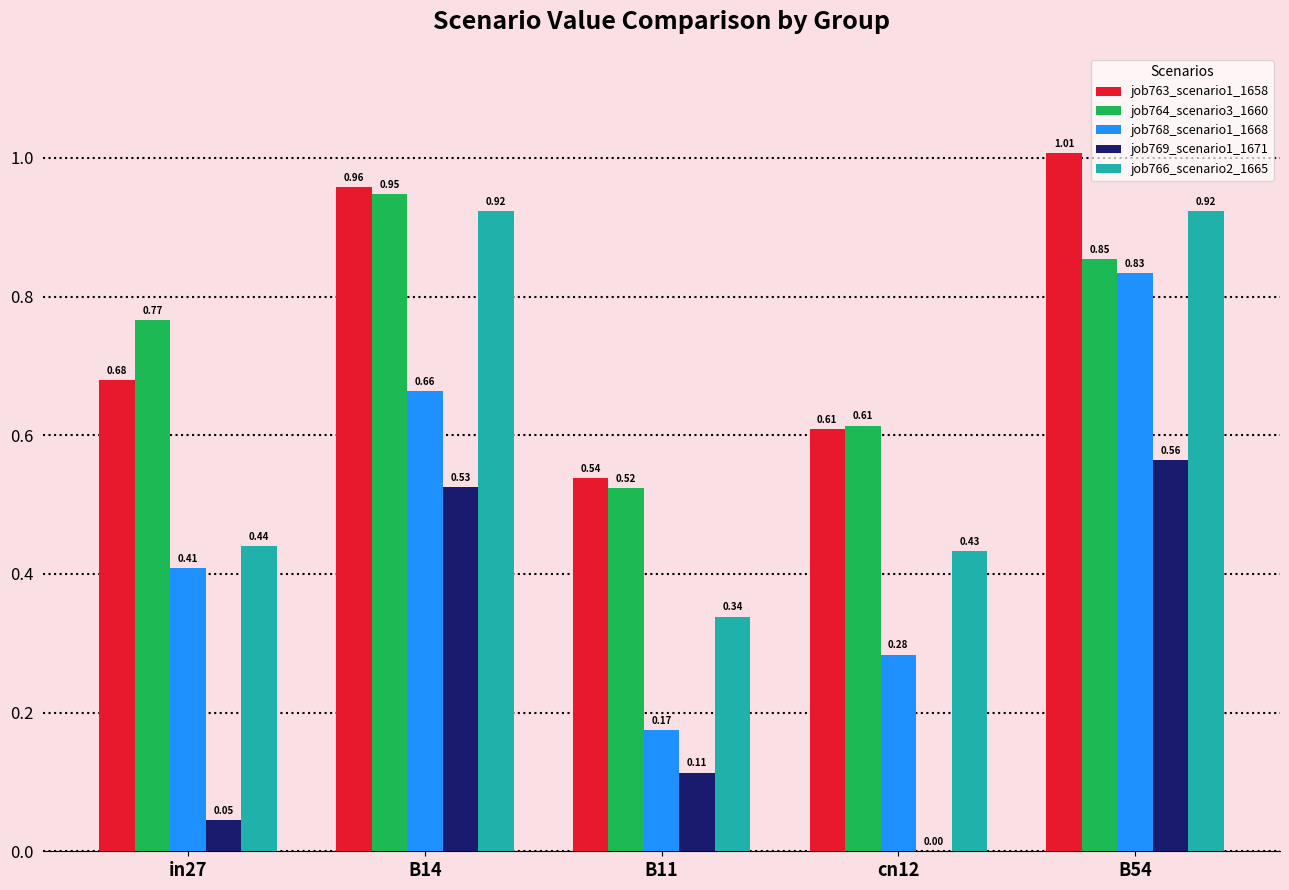

What is the sum of all job769_scenario1_1671 values?

1.2